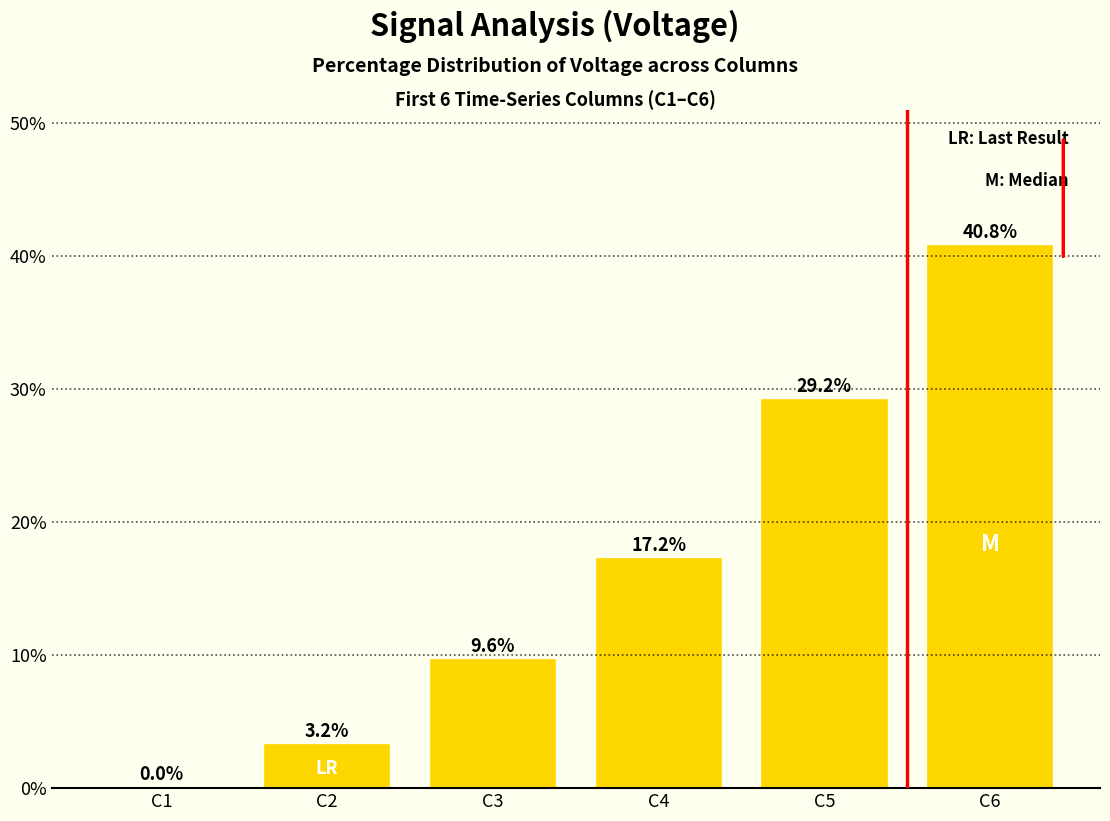

What is the change in value from C2 to C3?

+6.4